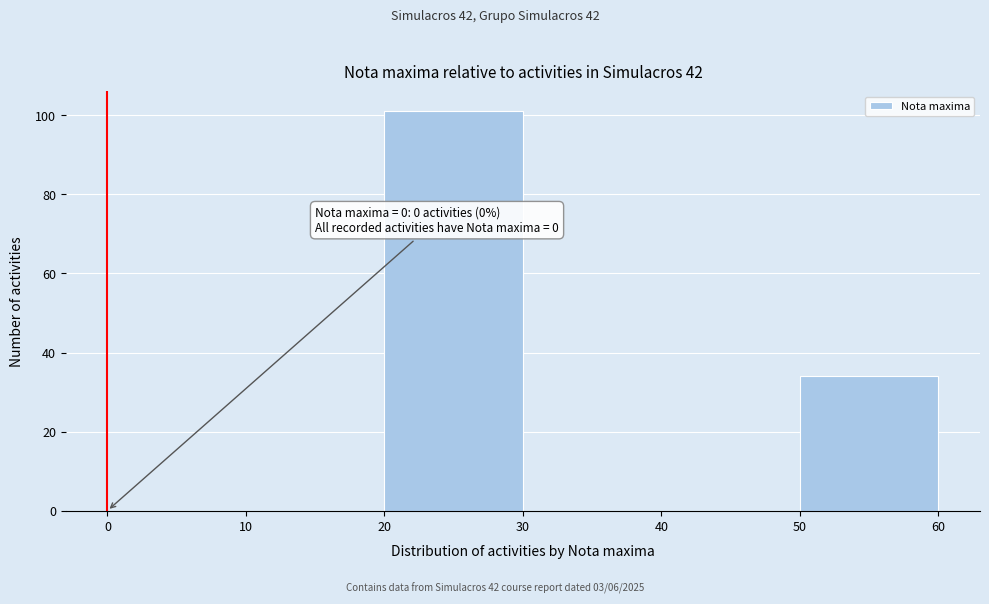

Over which range of the x-axis is the bar tallest?

20 to 30